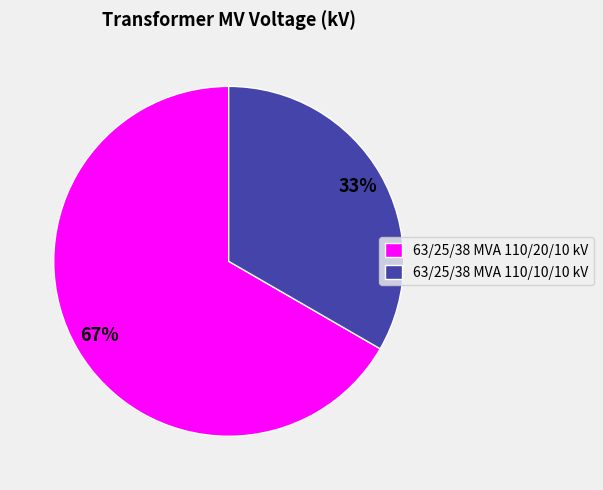

Between 63/25/38 MVA 110/20/10 kV and 63/25/38 MVA 110/10/10 kV, which is larger?

63/25/38 MVA 110/20/10 kV